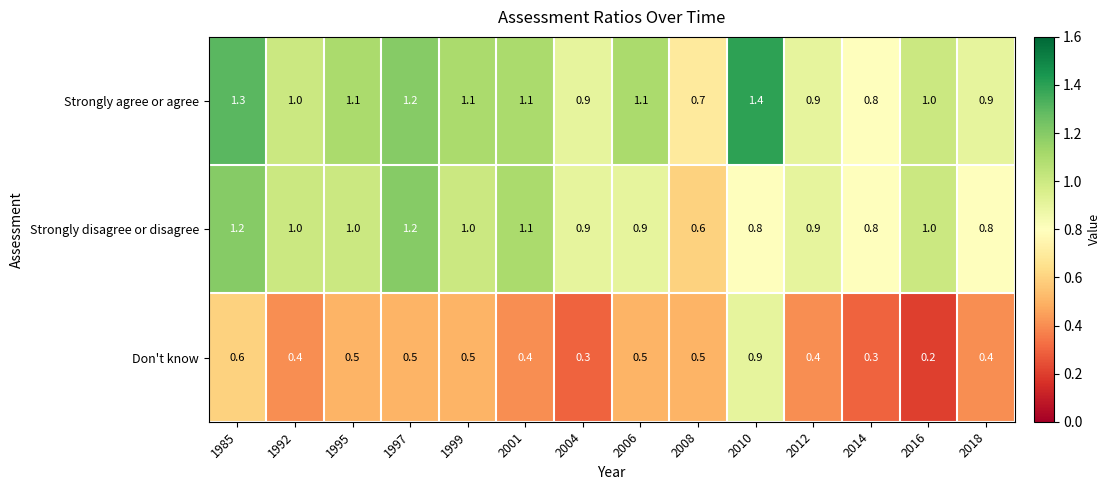

At 1985, list the series in order from largest to smallest.

Strongly agree or agree, Strongly disagree or disagree, Don't know